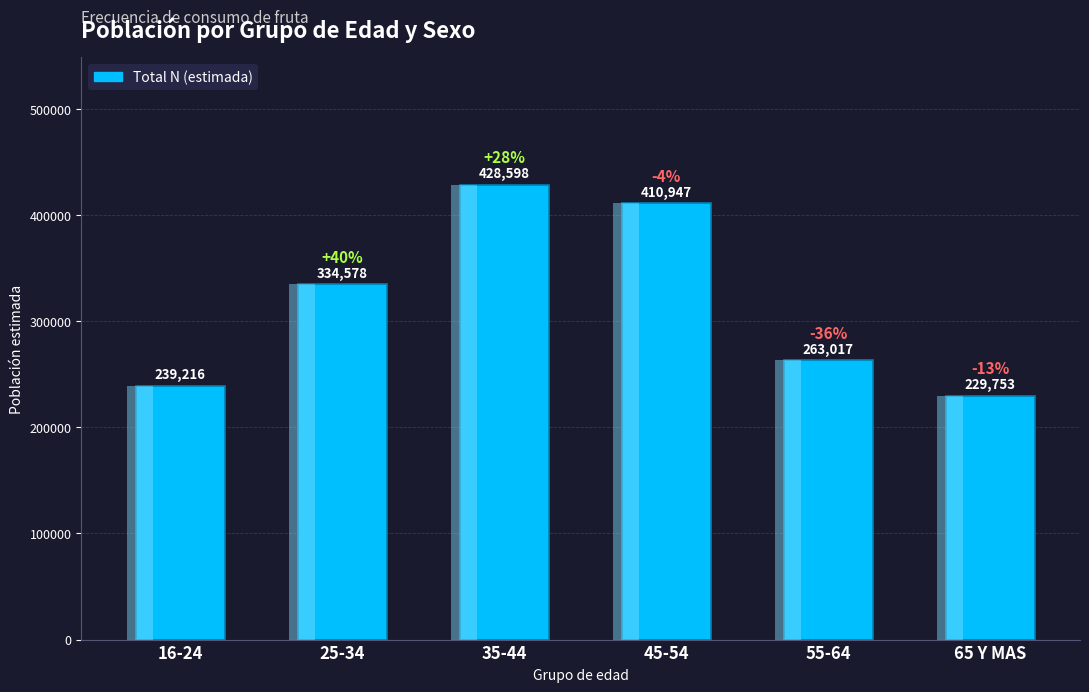

What position from the left is 55-64?

5